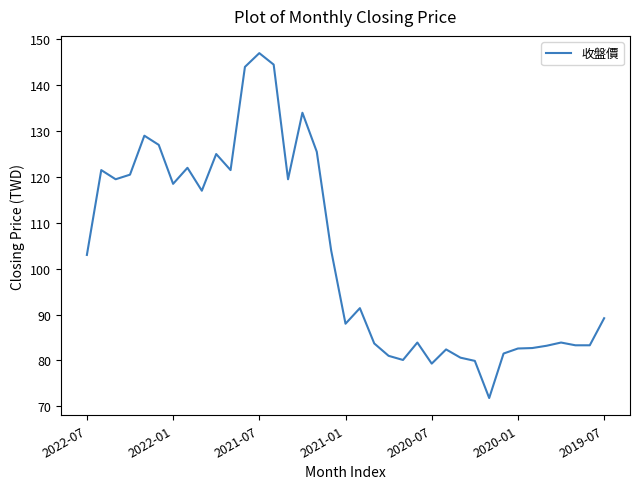

What is the greatest value displayed?

147.0